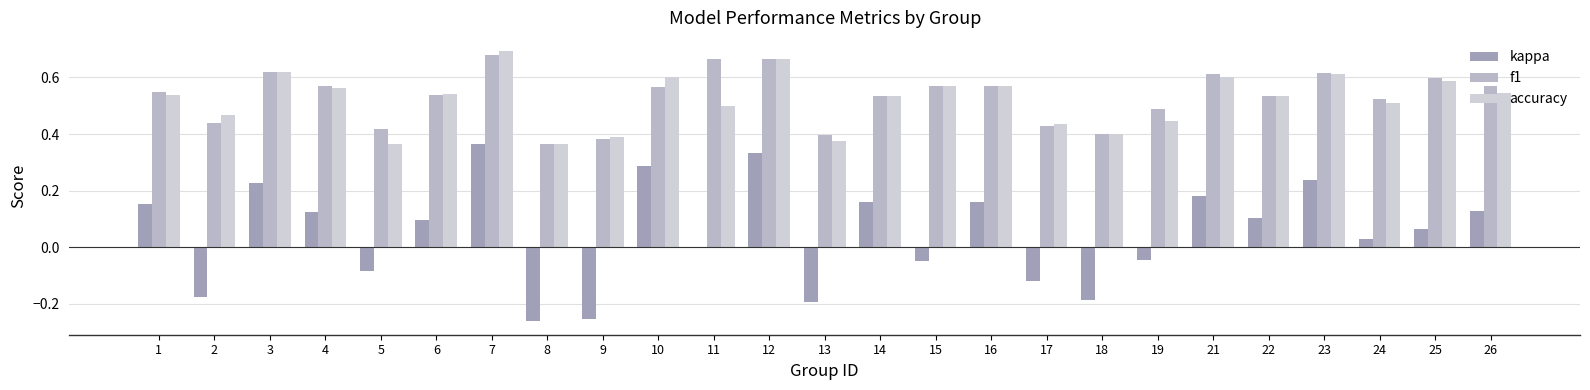

Between 1 and 21, which series saw the biggest shift?

f1